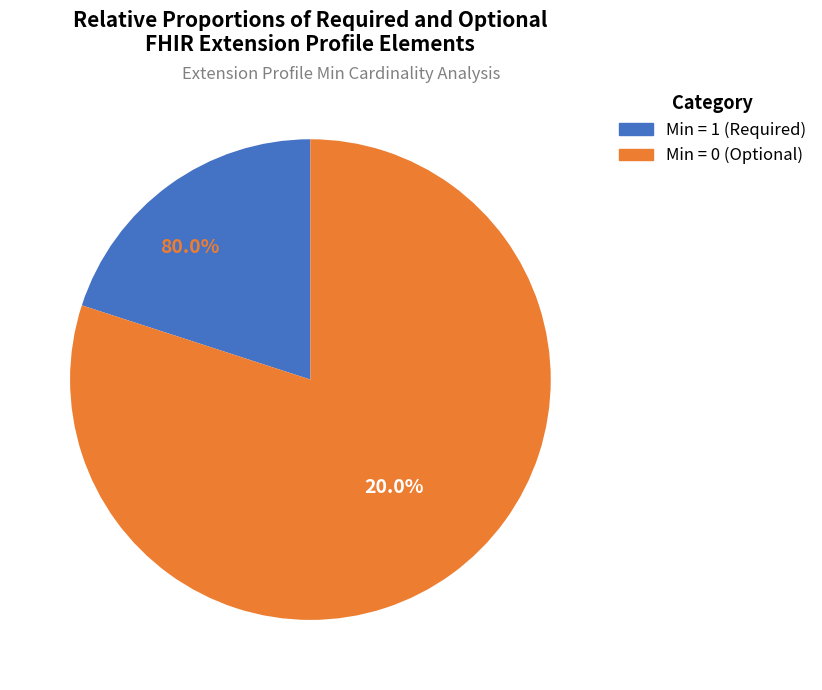

Is there any slice that represents more than half of the pie?

Yes